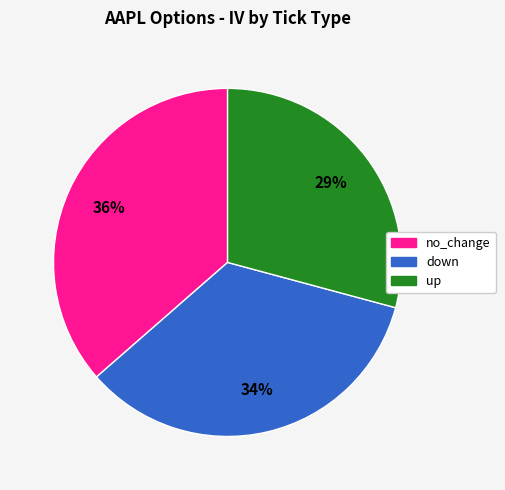

To the nearest percent, what percentage of the pie is down?

34%